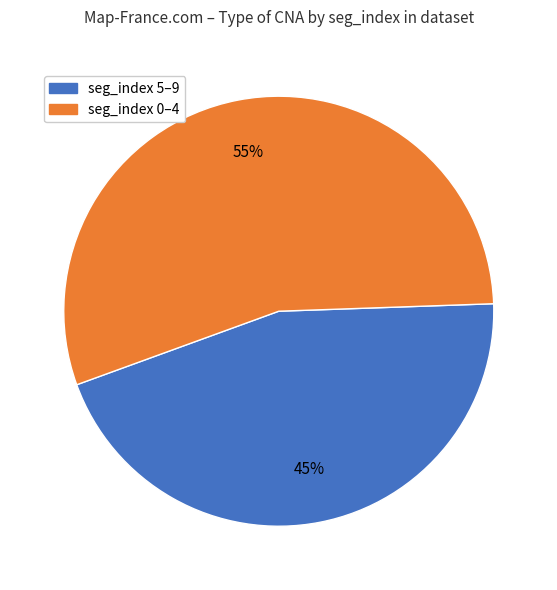

Is there any slice that represents more than half of the pie?

Yes